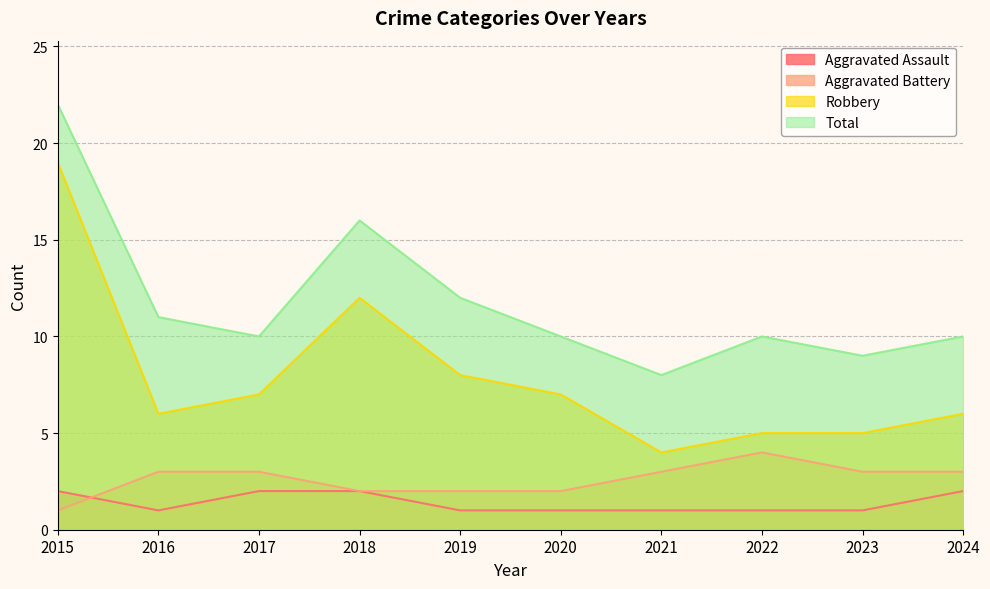

At how many categories does at least one series exceed 6?

10